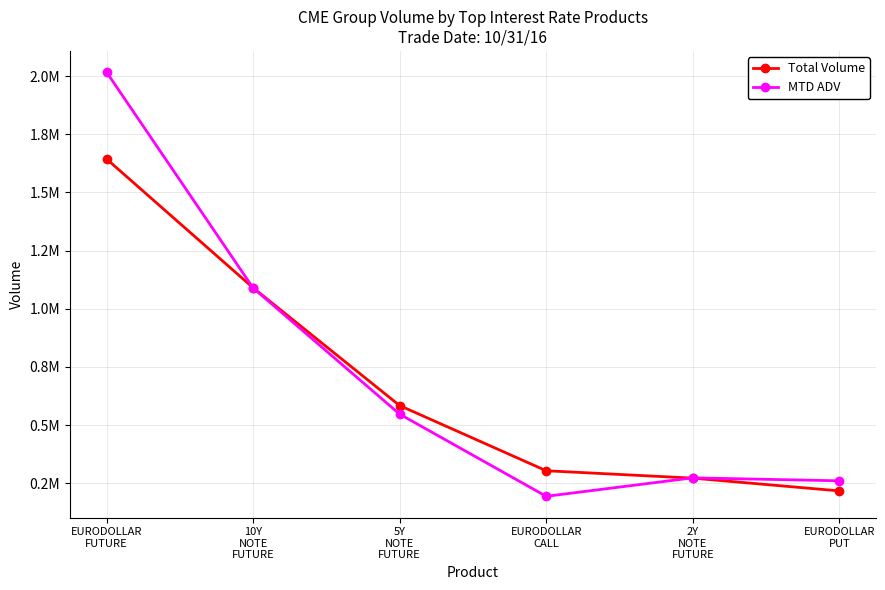

What is the sum of all MTD ADV values?

4380550.8